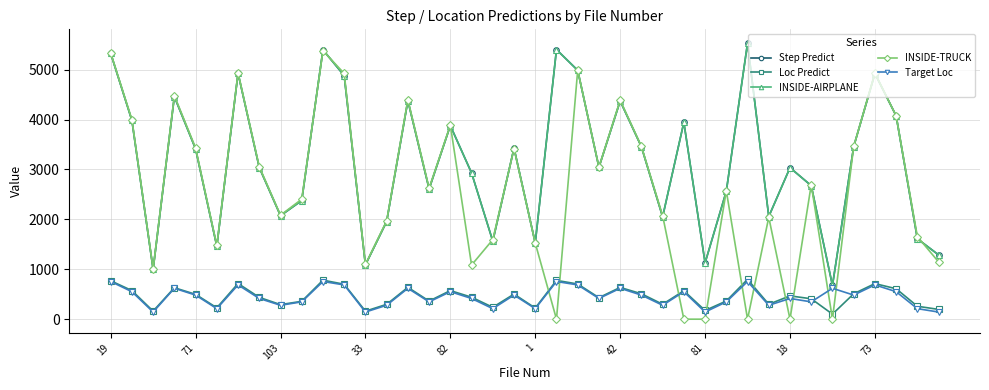

What is the label of the 31st point from the left?

30